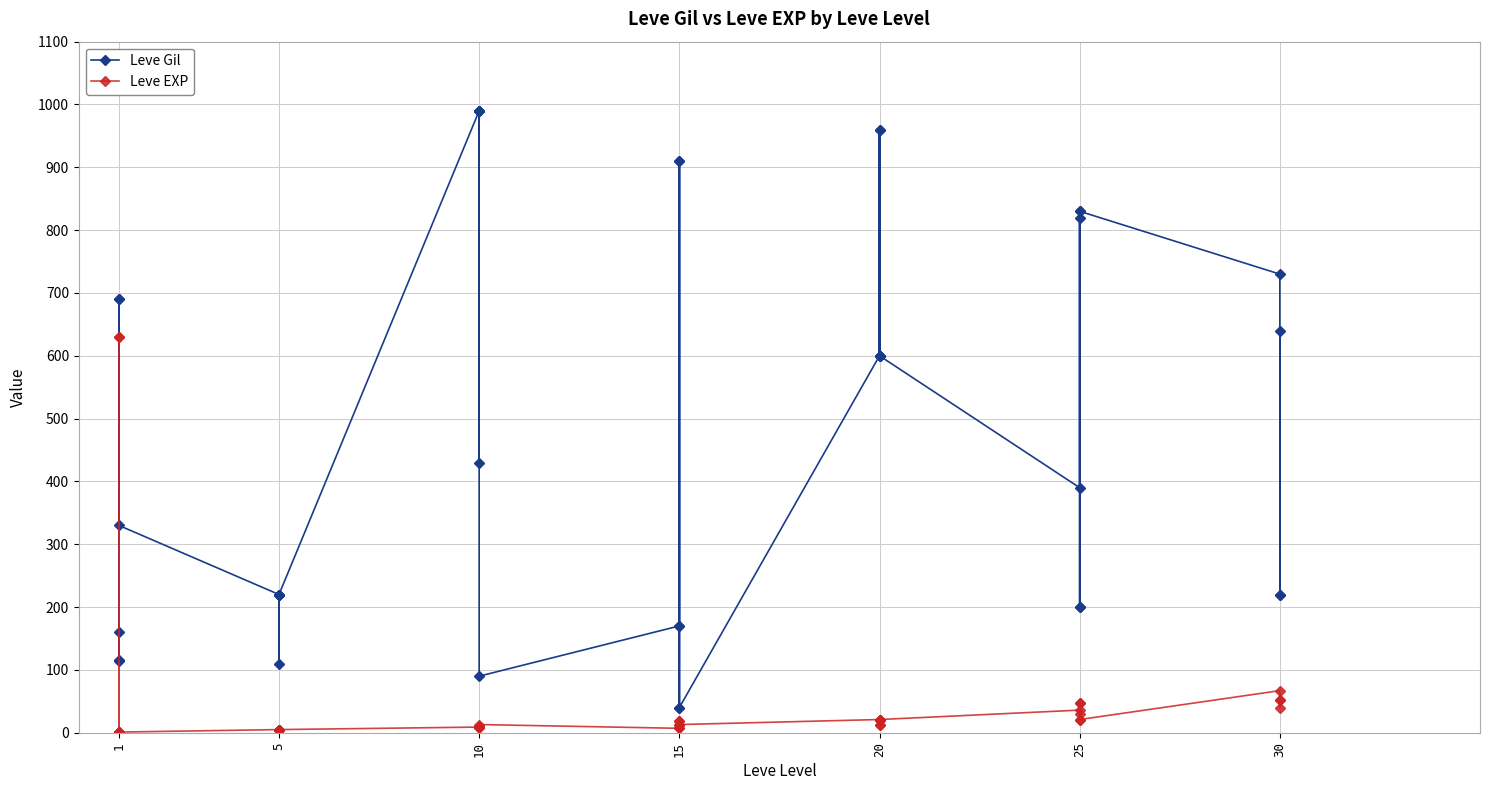

Which series ends up on top after the final intersection of Leve Gil and Leve EXP?

Leve Gil